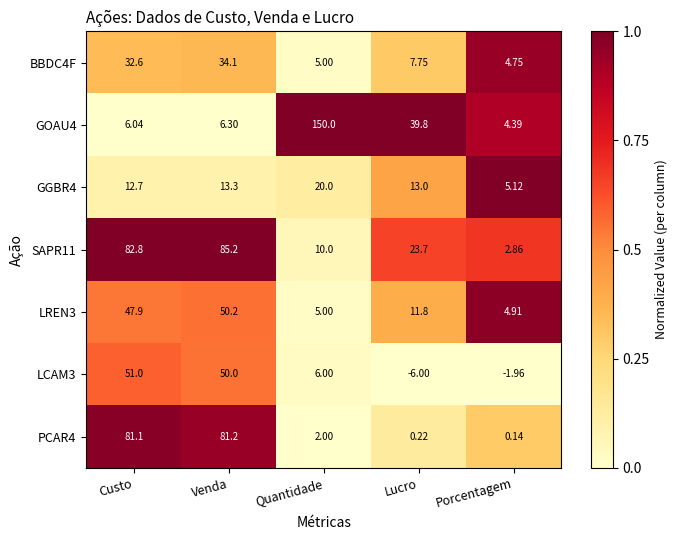

At which label does LCAM3 first exceed 6?

Custo